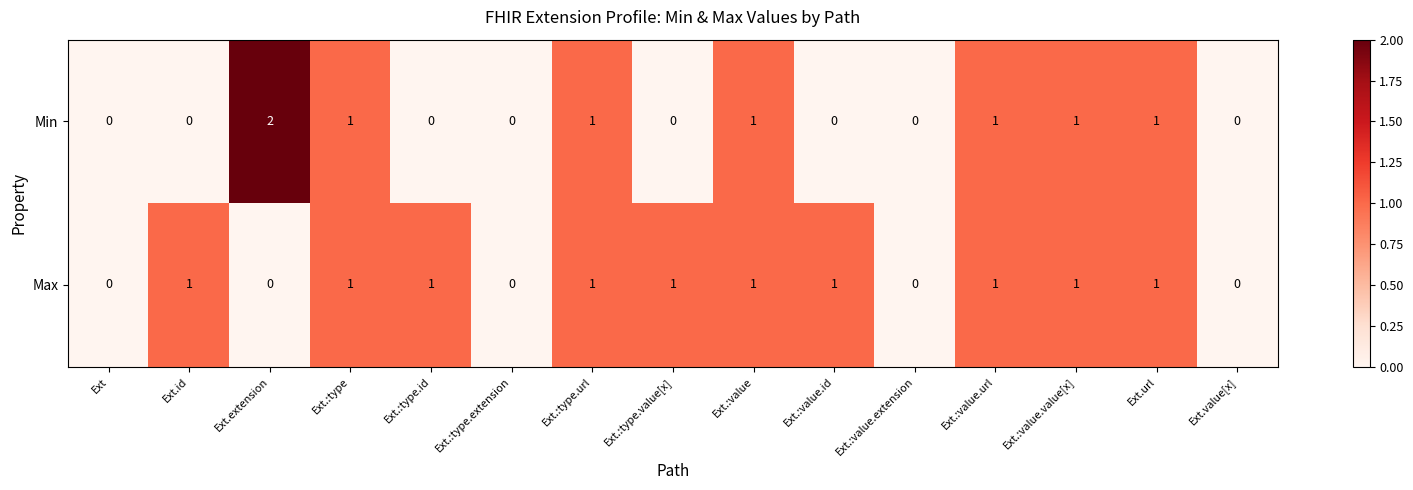

Reading right to left, transcribe all the data shown in this chart.

Min: Ext.value[x]=0	Ext.url=1	Ext.:value.value[x]=1	Ext.:value.url=1	Ext.:value.extension=0	Ext.:value.id=0	Ext.:value=1	Ext.:type.value[x]=0	Ext.:type.url=1	Ext.:type.extension=0	Ext.:type.id=0	Ext.:type=1	Ext.extension=2	Ext.id=0	Ext=0
Max: Ext.value[x]=0	Ext.url=1	Ext.:value.value[x]=1	Ext.:value.url=1	Ext.:value.extension=0	Ext.:value.id=1	Ext.:value=1	Ext.:type.value[x]=1	Ext.:type.url=1	Ext.:type.extension=0	Ext.:type.id=1	Ext.:type=1	Ext.extension=0	Ext.id=1	Ext=0